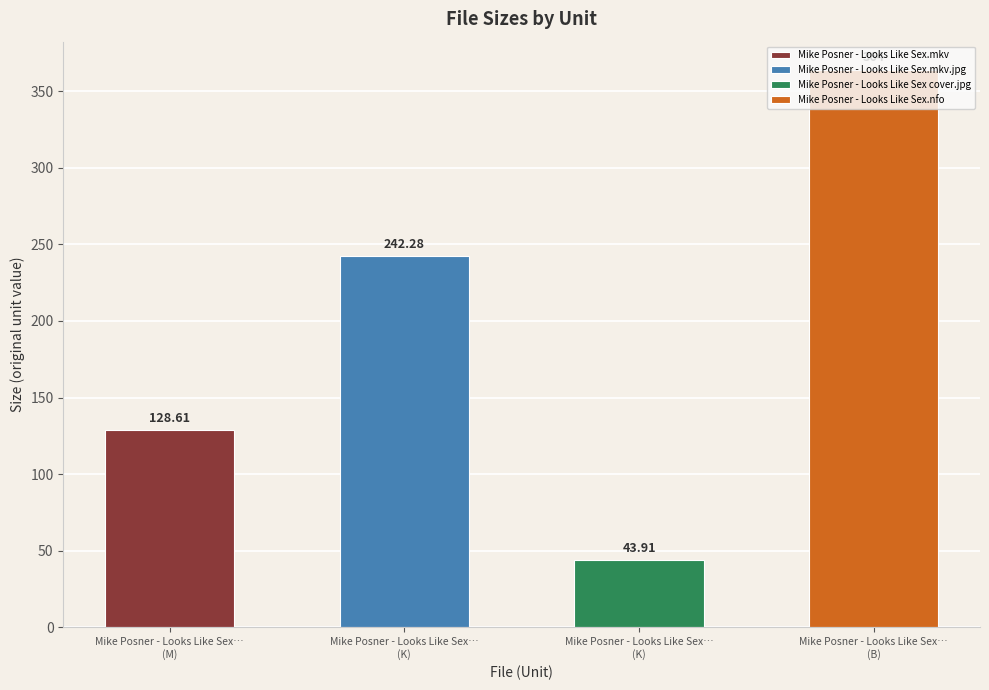

Rank the categories by value from highest to lowest.

B, K, M, K